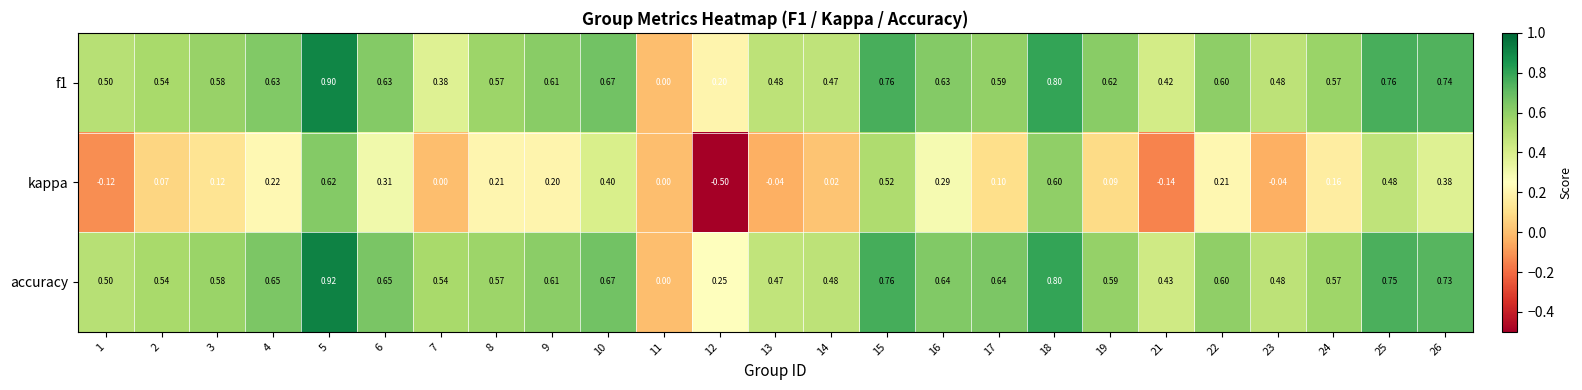

Which series has the largest total across all categories?

accuracy